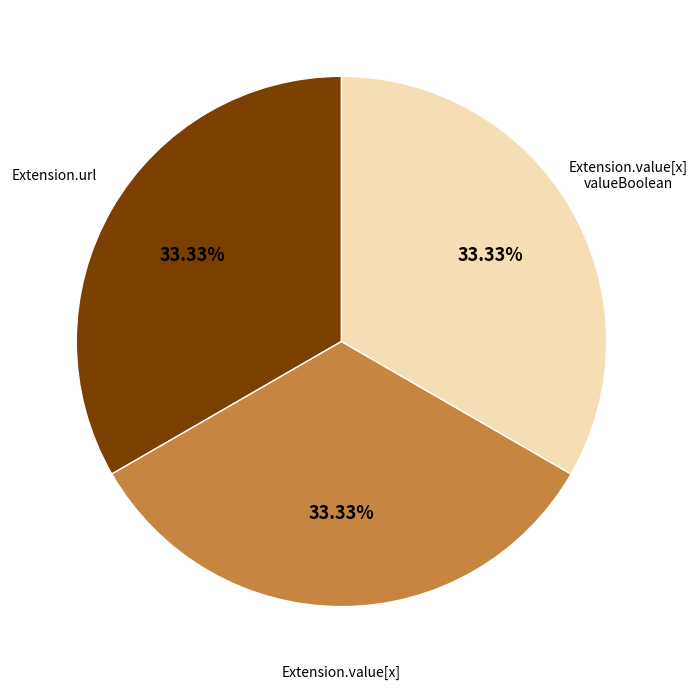

Count the number of slices in the pie.

3